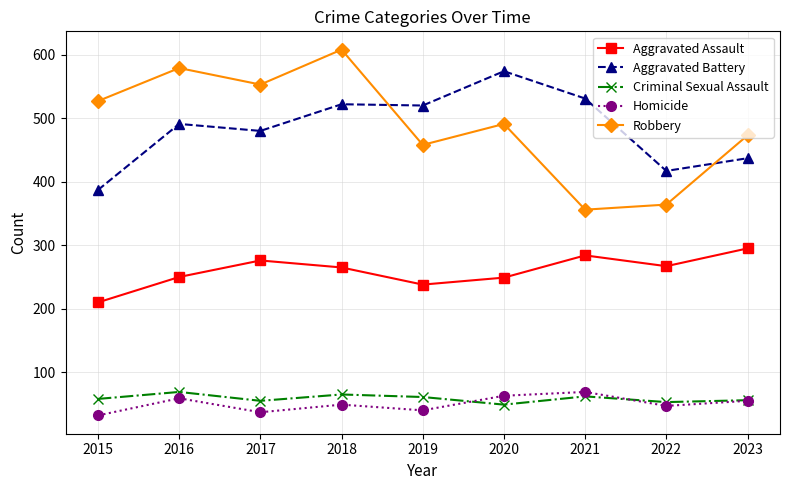

What is the total value across all series at 2018?

1509